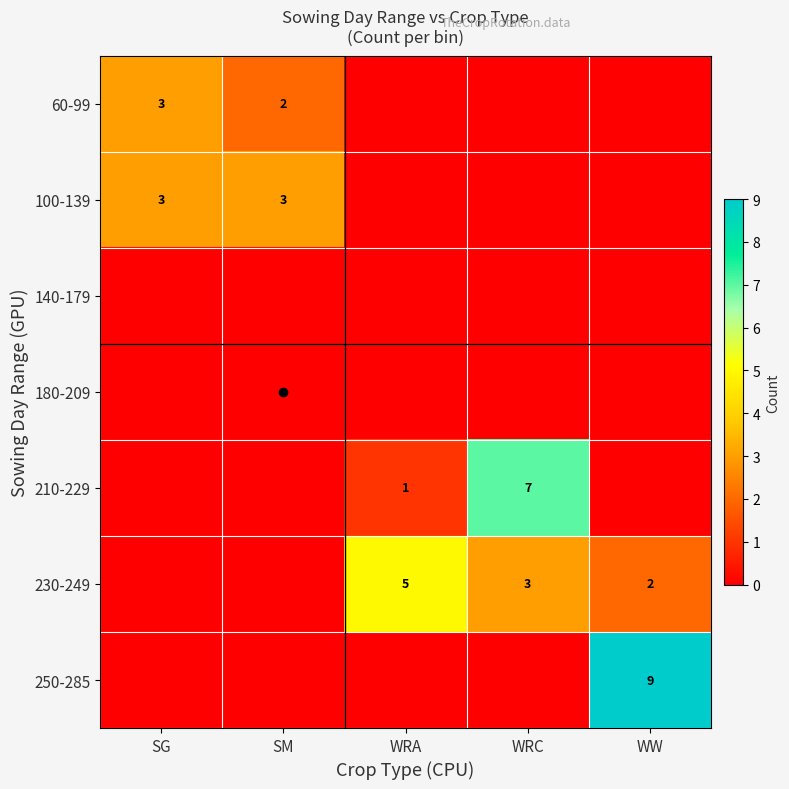

The 180-209 series shows 0 at WRA. True or false?

True